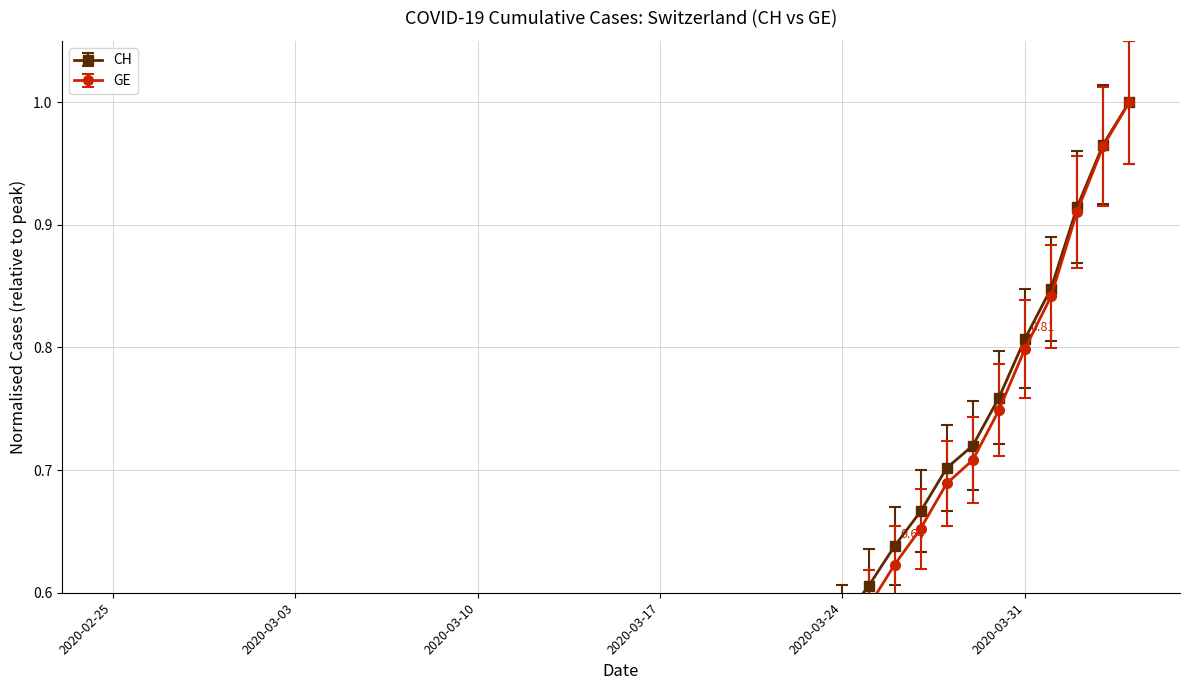

At how many categories does at least one series exceed 0?

40